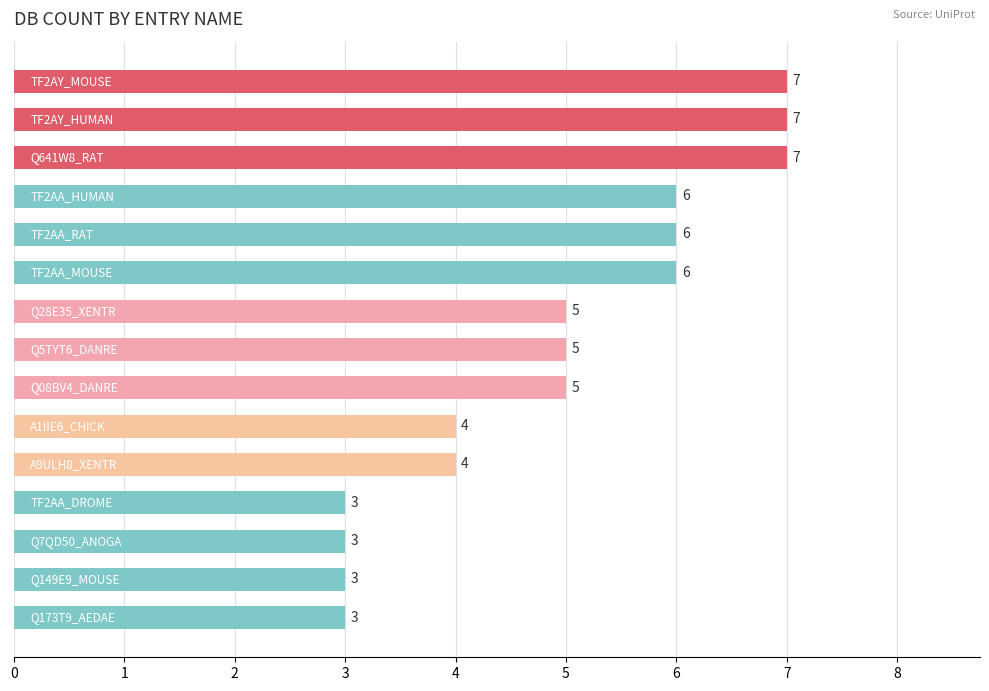

What is the difference between the maximum and minimum values?

4